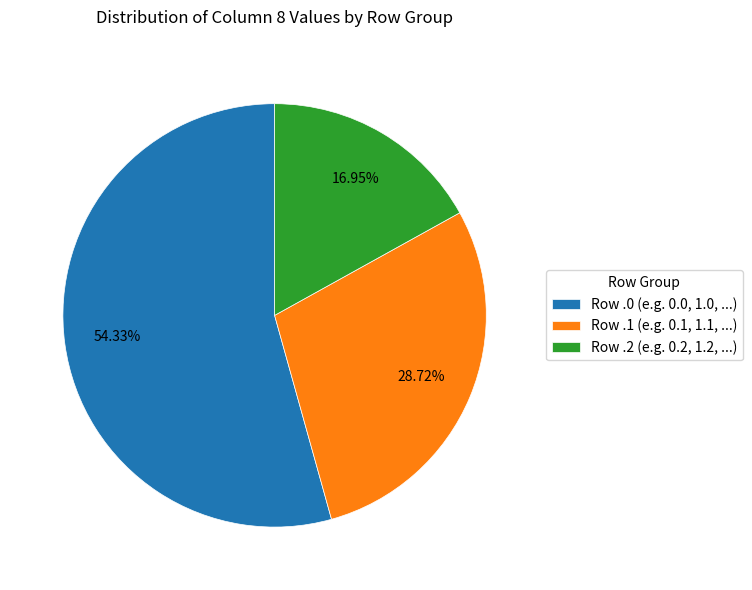

Rank the categories by value from highest to lowest.

Row .0 (e.g. 0.0, 1.0, ...), Row .1 (e.g. 0.1, 1.1, ...), Row .2 (e.g. 0.2, 1.2, ...)